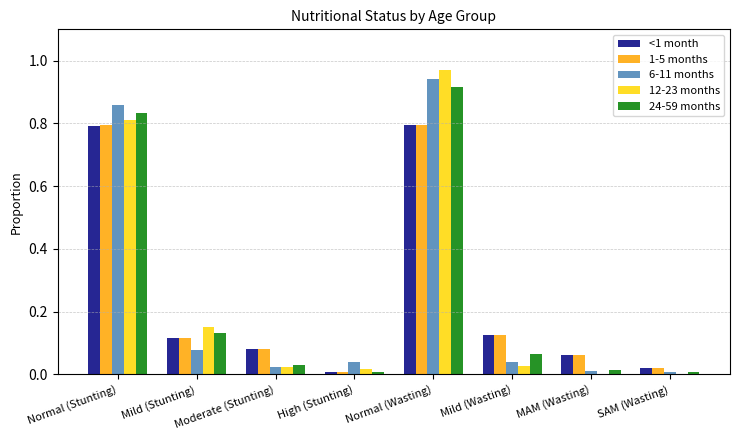

What is the sum of all 12-23 months values?

2.0